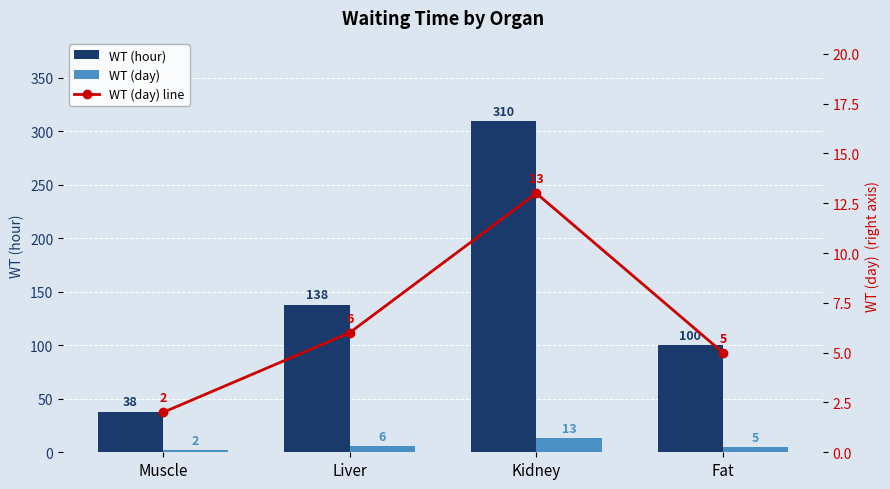

Is the value of WT (hour) at Liver greater than the value of WT (day) at Muscle?

Yes